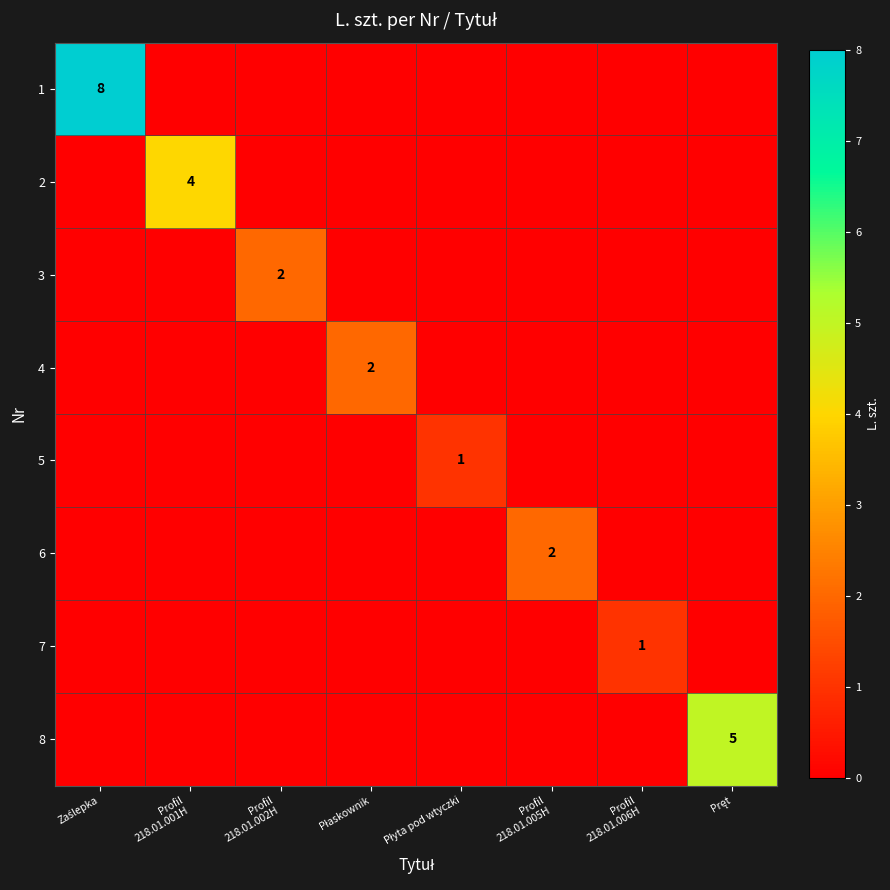

Count the number of data series in this chart.

8